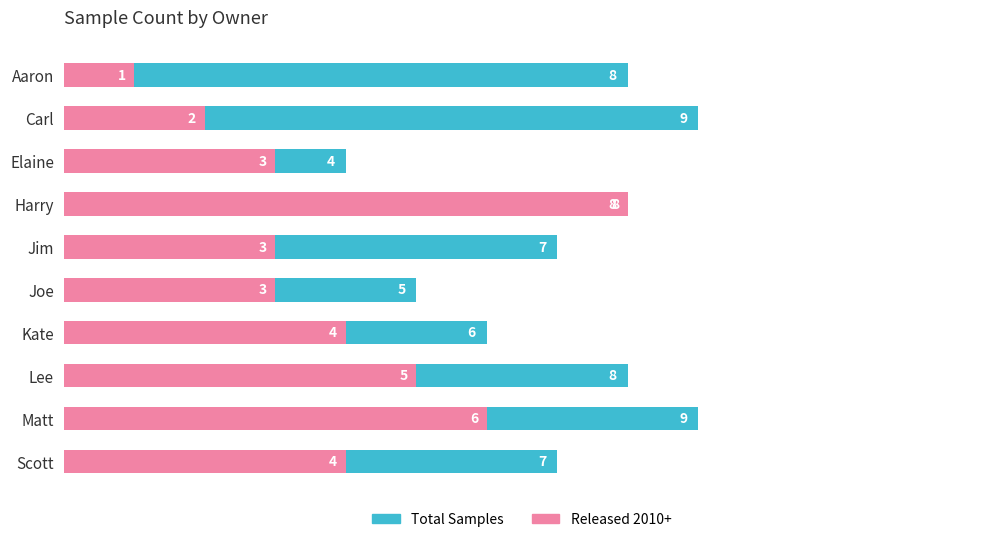

What is the smallest value displayed?

1